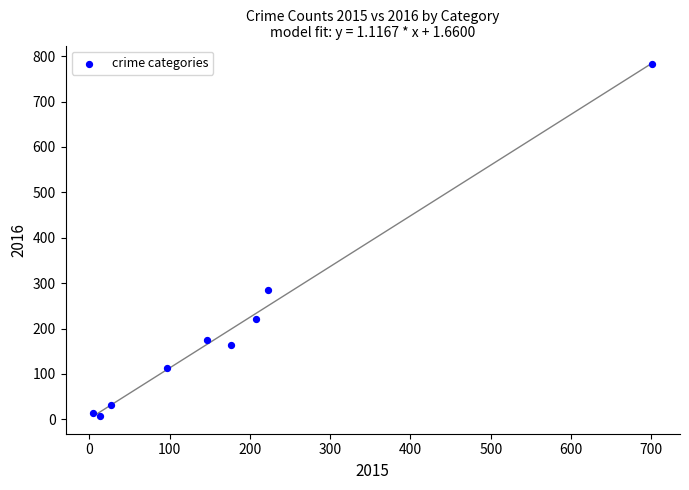

What Y value in the scatter plot is closest to 395?

286